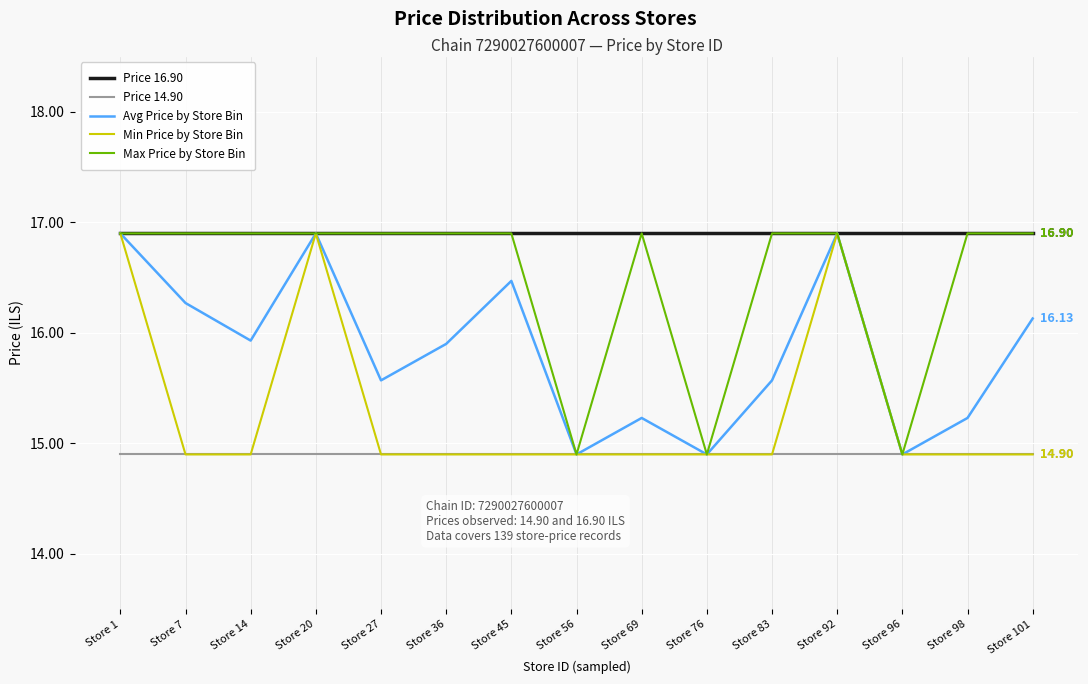

True or false: Price 14.90 and Price 16.90 cross at least once.

False